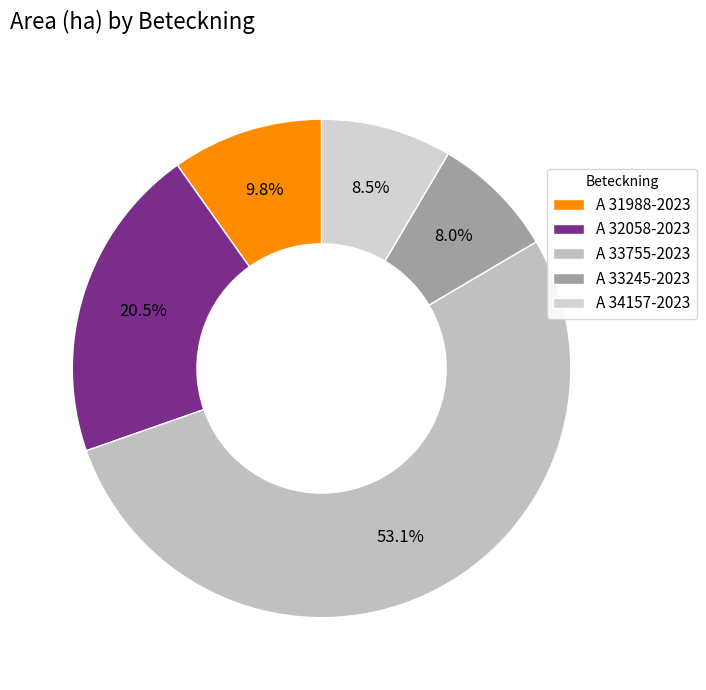

To the nearest percent, what portion does A 31988-2023 represent?

10%